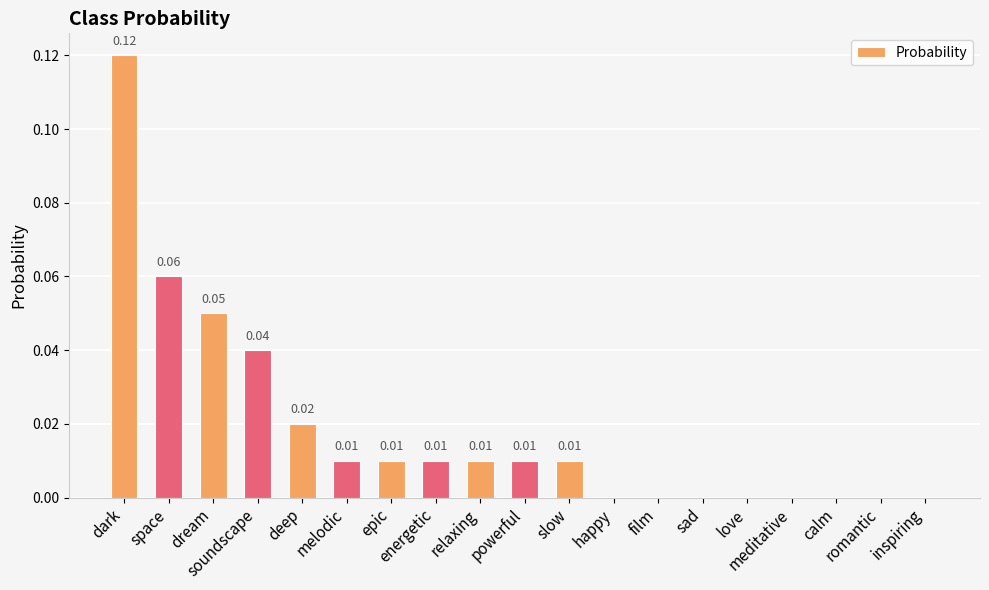

Are the bars horizontal?

No